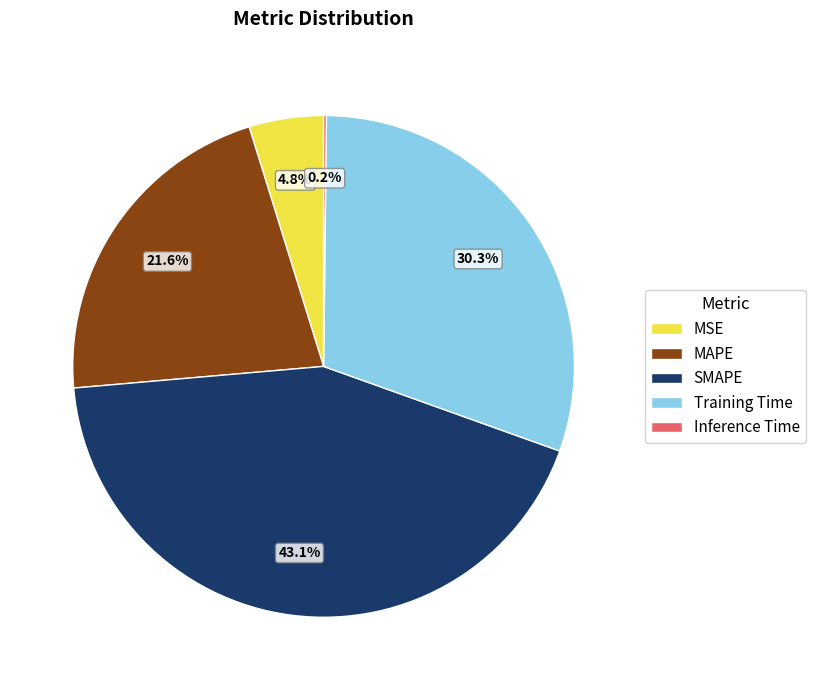

Which category has the biggest portion of the pie?

SMAPE